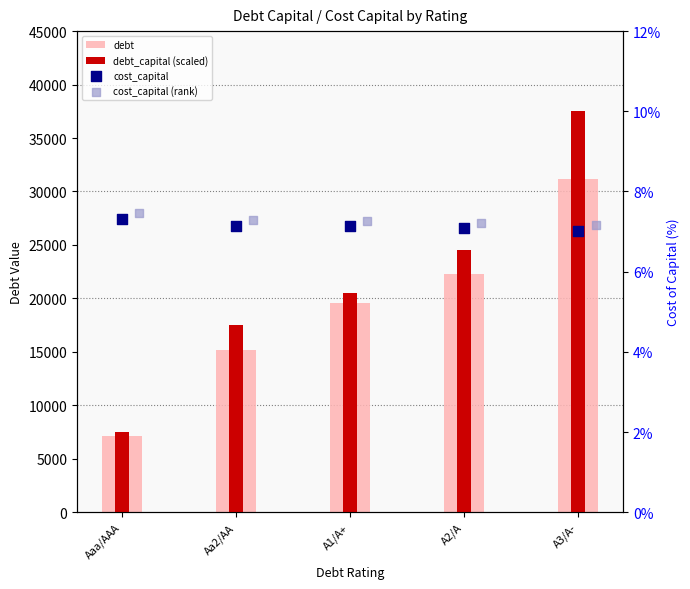

Which series has the largest total across all categories?

debt_capital (scaled)